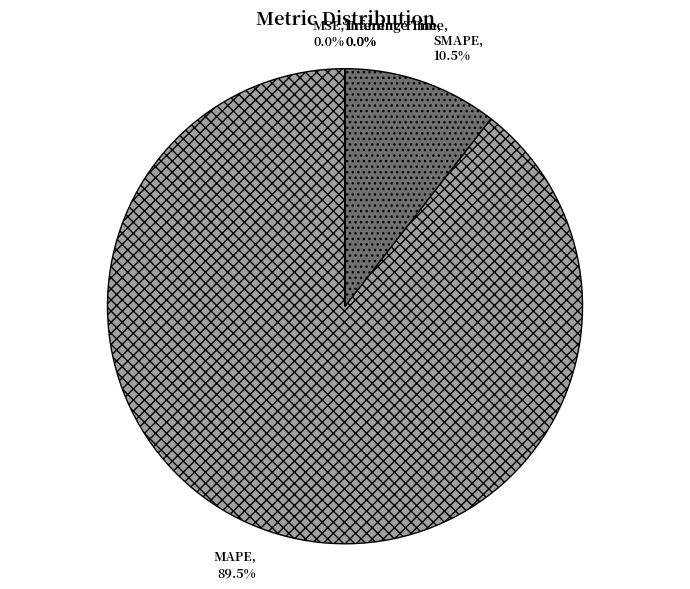

What is the majority slice?

MAPE